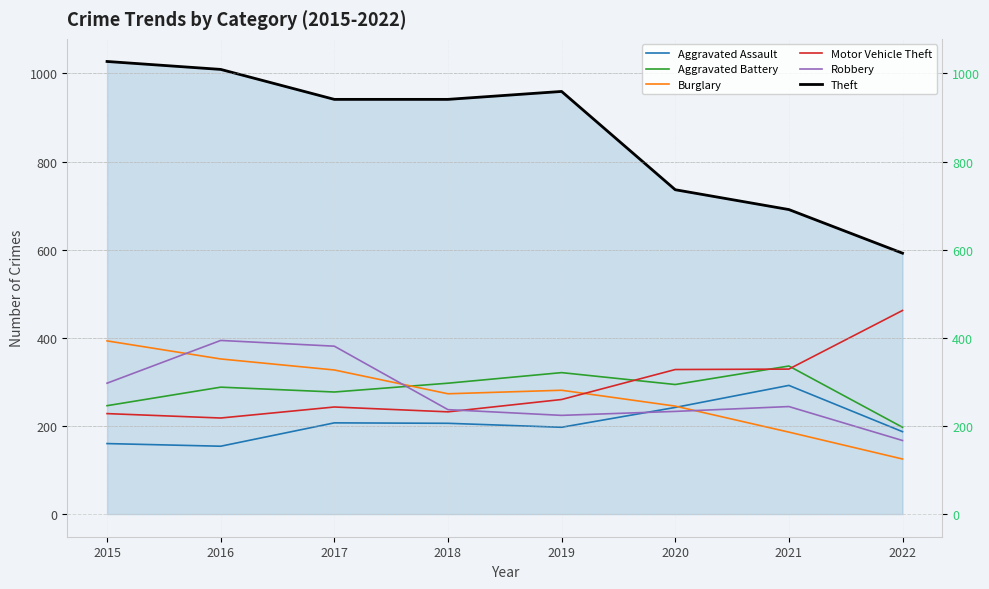

True or false: Theft has a value of 1347 at 2018.

False